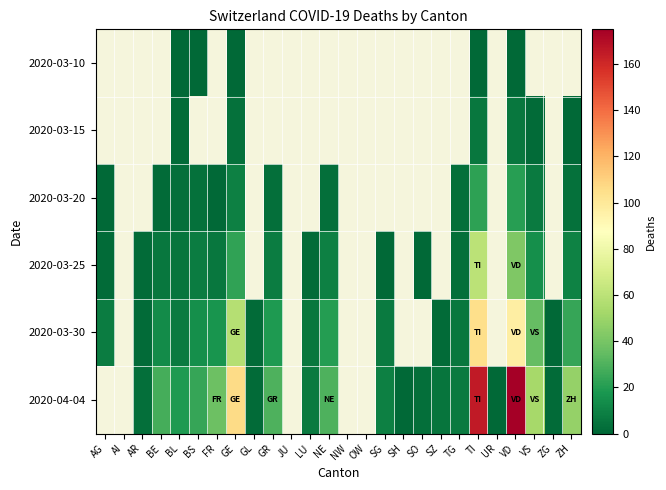

At which label is 2020-03-20 closest to 11?

GE